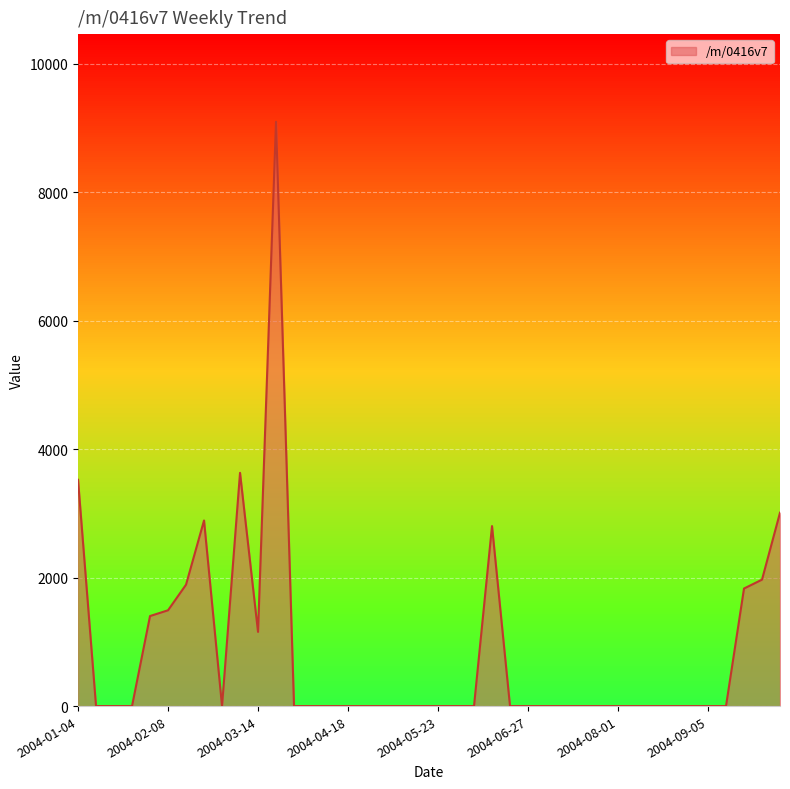

What is the greatest value displayed?

9094.0